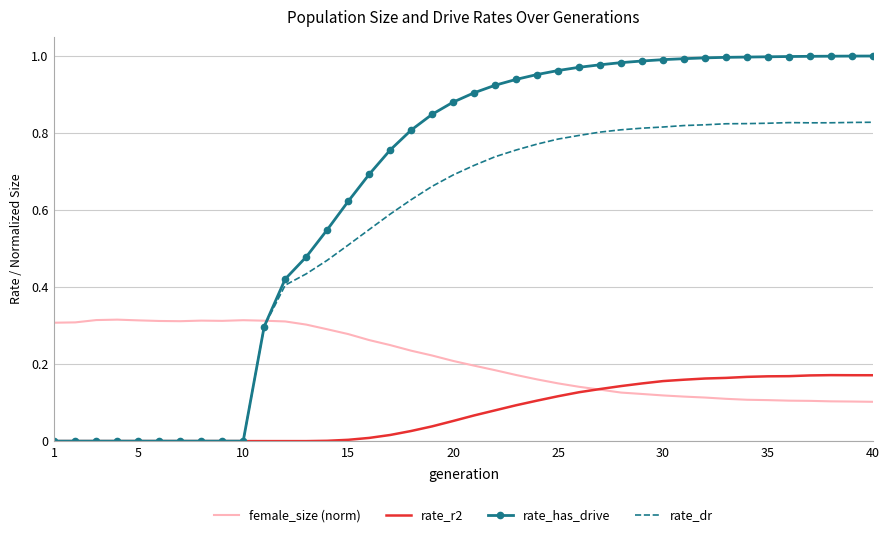

Which series has the widest spread of values?

rate_has_drive